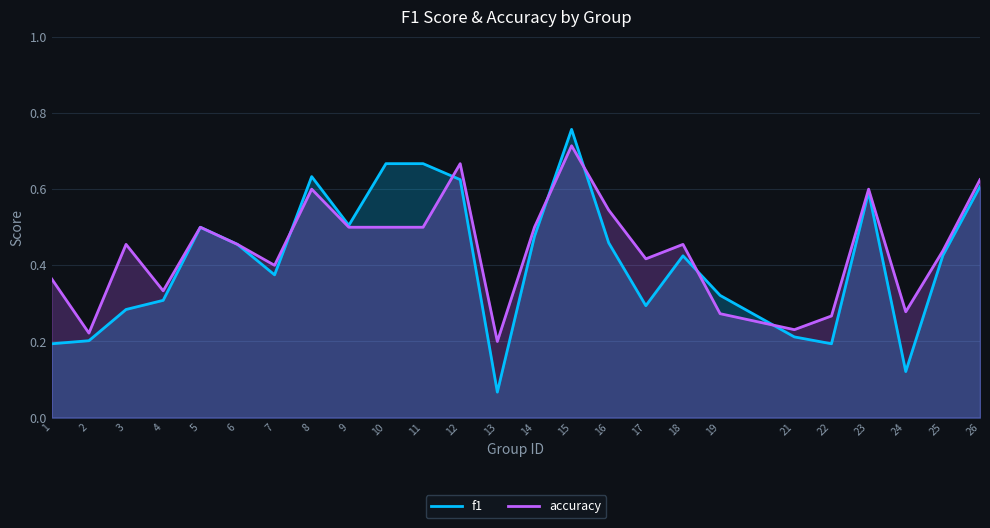

Is the value of f1 at 6 greater than the value of accuracy at 23?

No